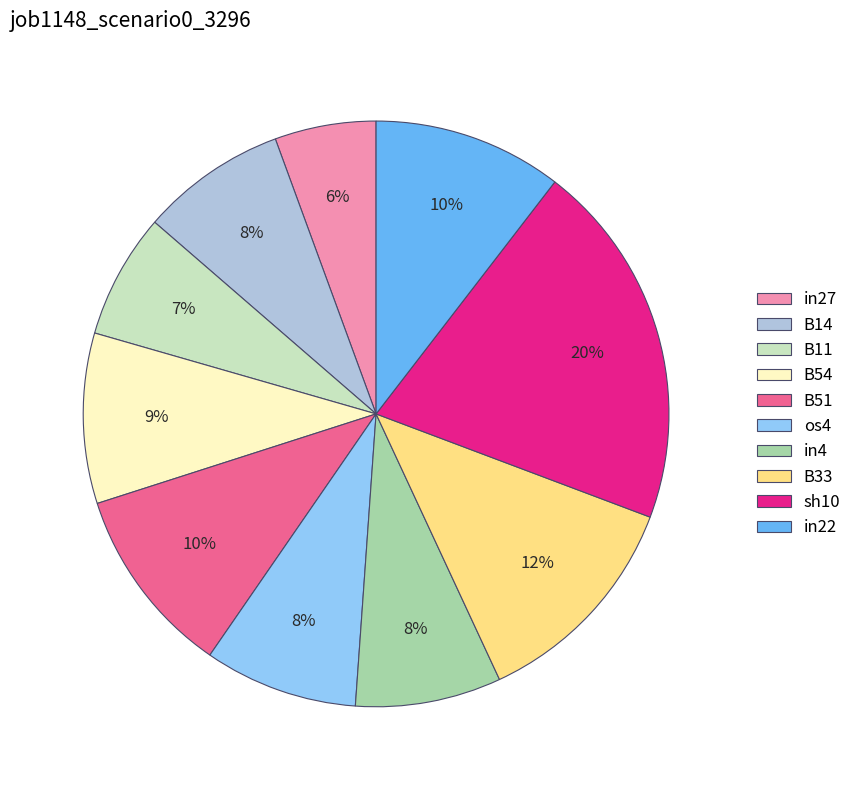

Is there any slice that represents more than half of the pie?

No